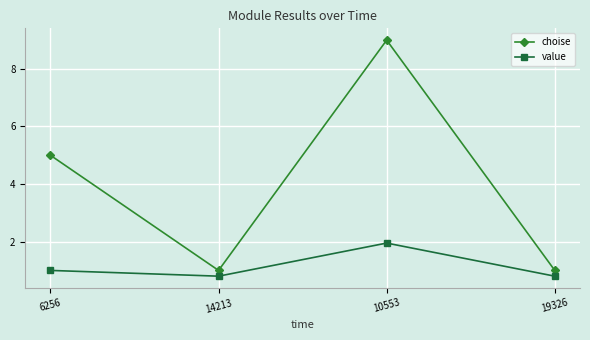

What are all the series names shown in the legend?

choise, value